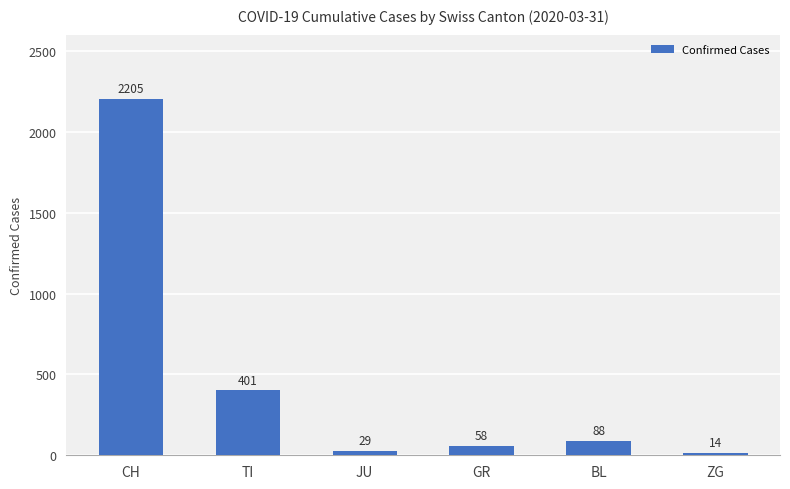

What is the value of the 5th bar from the left?

88